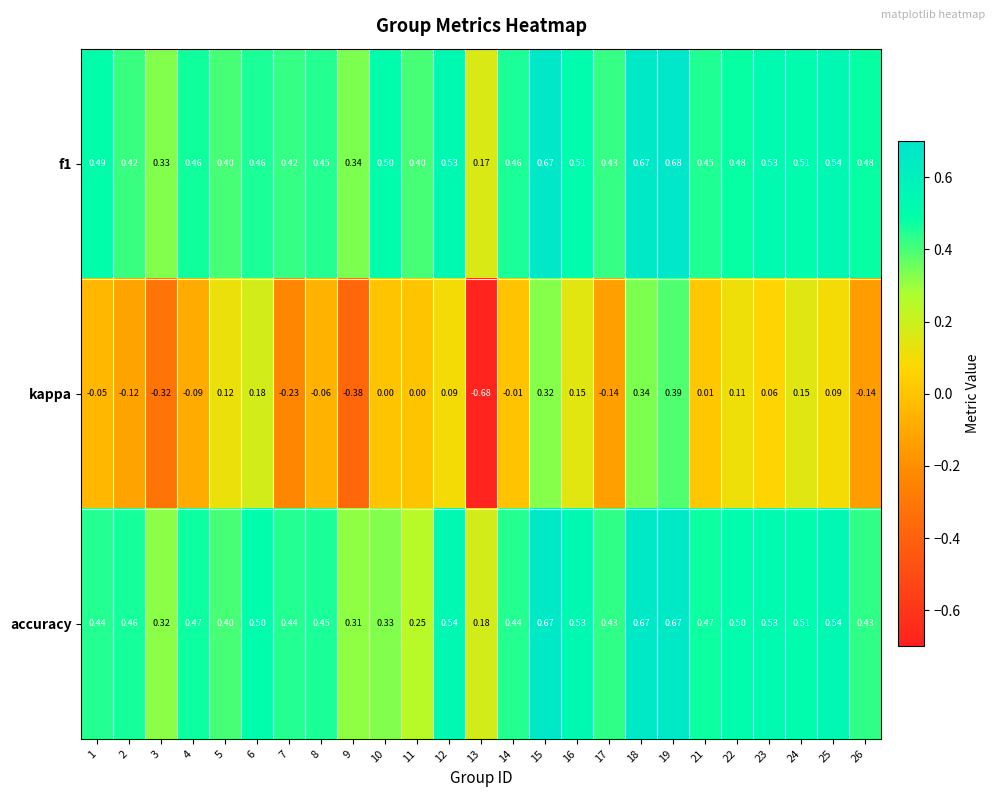

Is the value of kappa at 3 greater than the value of accuracy at 17?

No